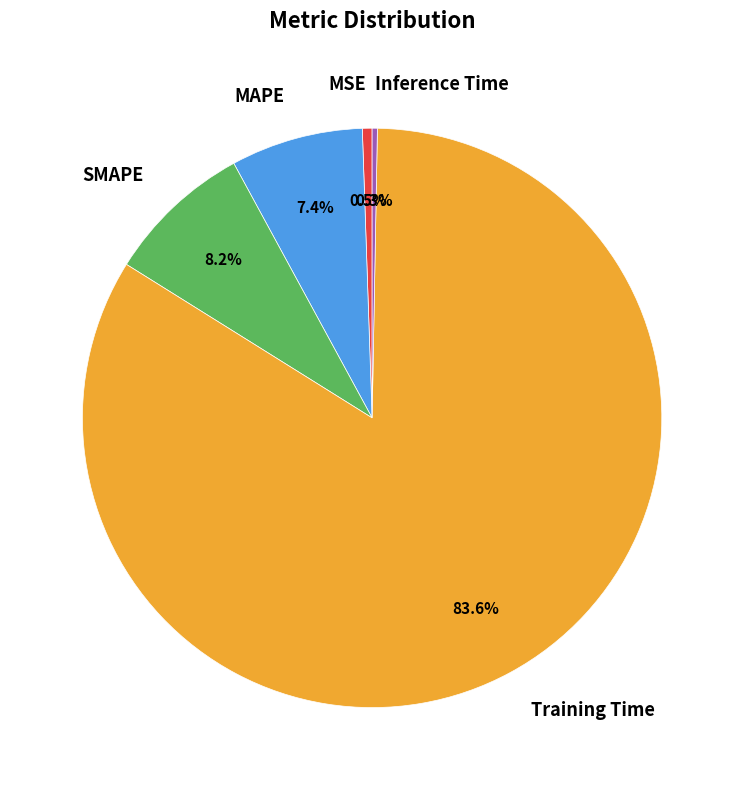

Do MSE and Inference Time together represent more than half of the pie?

No